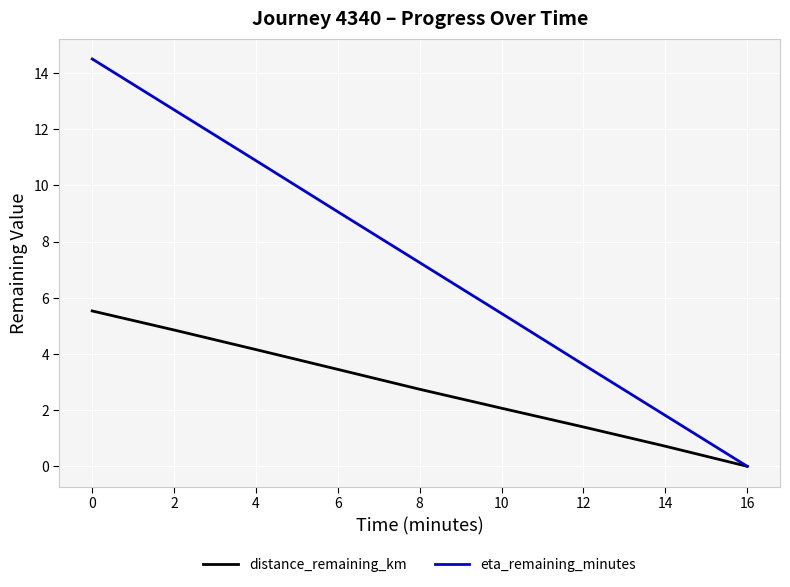

List the series in order of their peak value, lowest first.

distance_remaining_km, eta_remaining_minutes